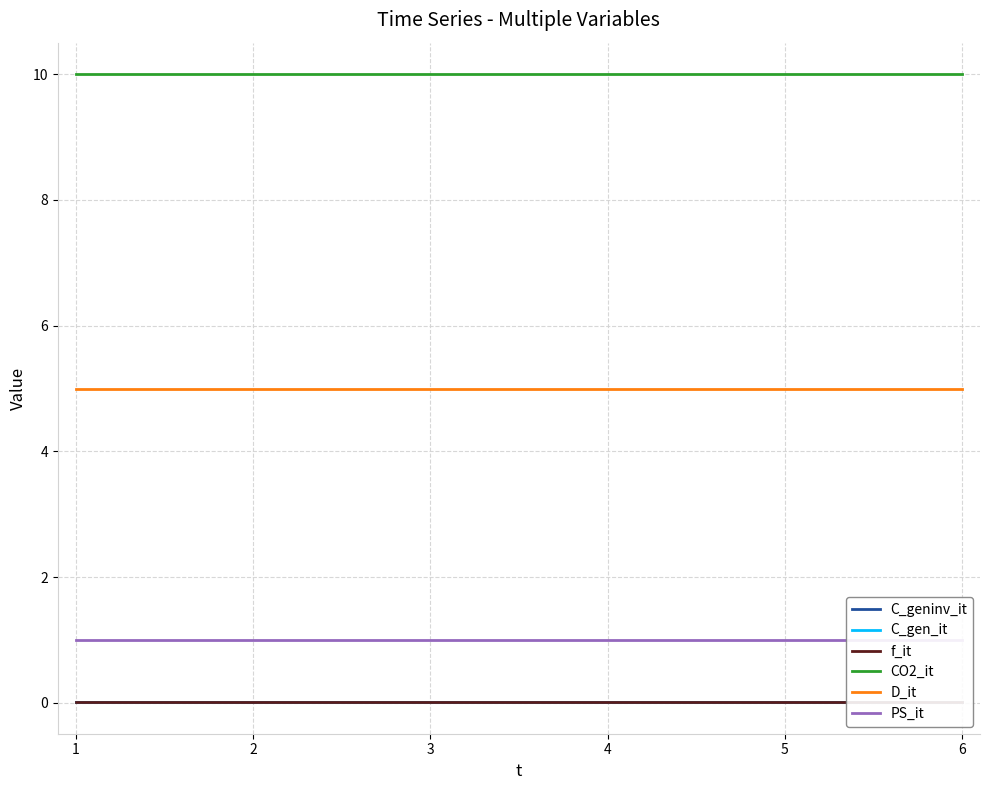

The C_gen_it series shows 0.0 at 5. True or false?

False